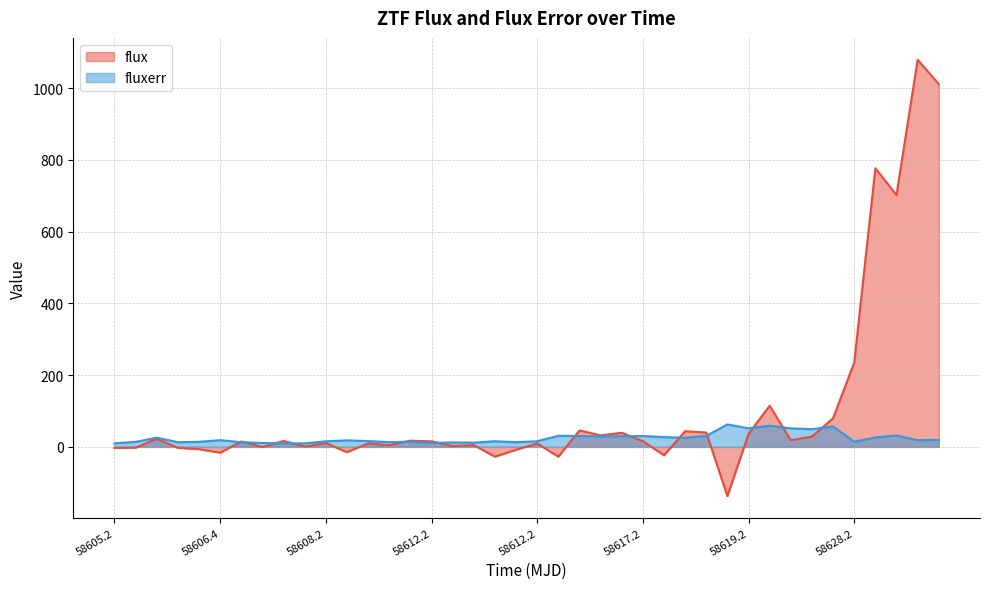

Reading left to right, list all the values displayed in this chart.

flux: -2.8	-2.3	22.7	-2.7	-6.4	-16.3	15.1	-0.5	16.4	0.7	10.9	-14.9	10.0	4.7	17.4	15.3	2.4	4.9	-27.3	-8.0	9.8	-27.3	45.8	32.1	39.4	16.1	-23.5	43.7	40.0	-137.3	36.1	114.9	18.6	28.7	79.9	235.0	776.9	702.2	1079.5	1011.4
fluxerr: 10.0	14.1	25.7	13.0	14.1	18.8	13.0	10.8	9.8	9.8	15.6	18.2	16.2	13.2	14.4	11.0	12.4	11.8	15.8	13.1	15.8	30.9	30.3	29.0	29.9	30.3	27.2	25.4	30.8	62.5	51.9	59.2	51.6	49.4	57.1	14.4	26.4	31.8	18.5	19.5